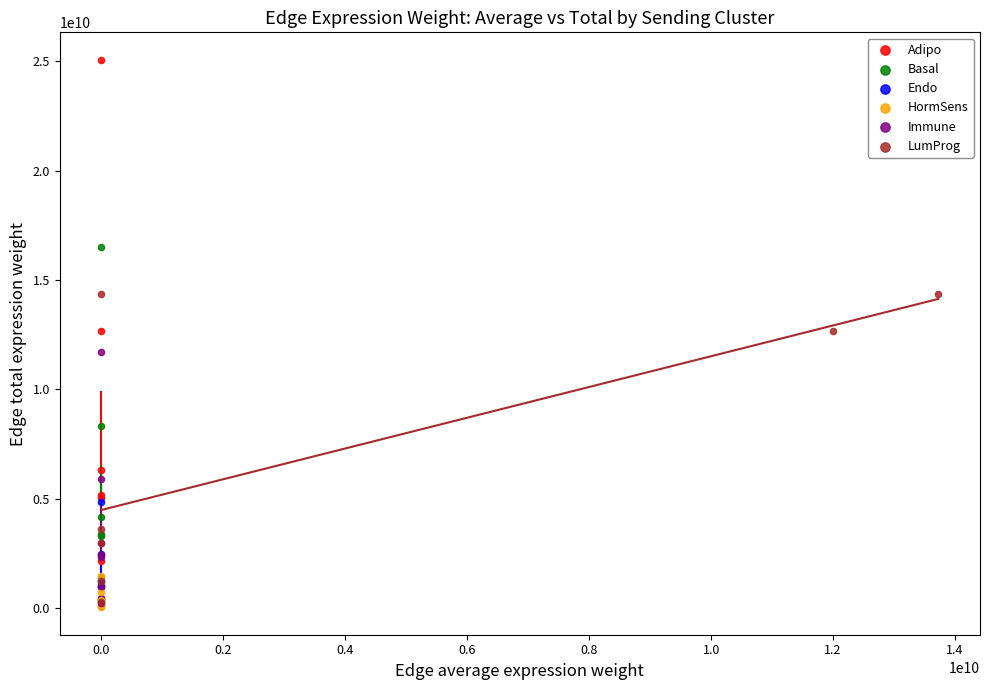

Which series has the largest Y range (max minus min)?

Adipo